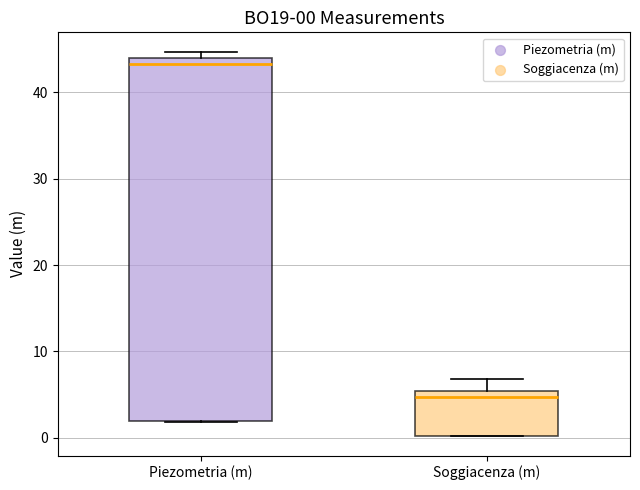

Comparing the boxes themselves (not the whiskers), which one is the tallest?

Piezometria (m)